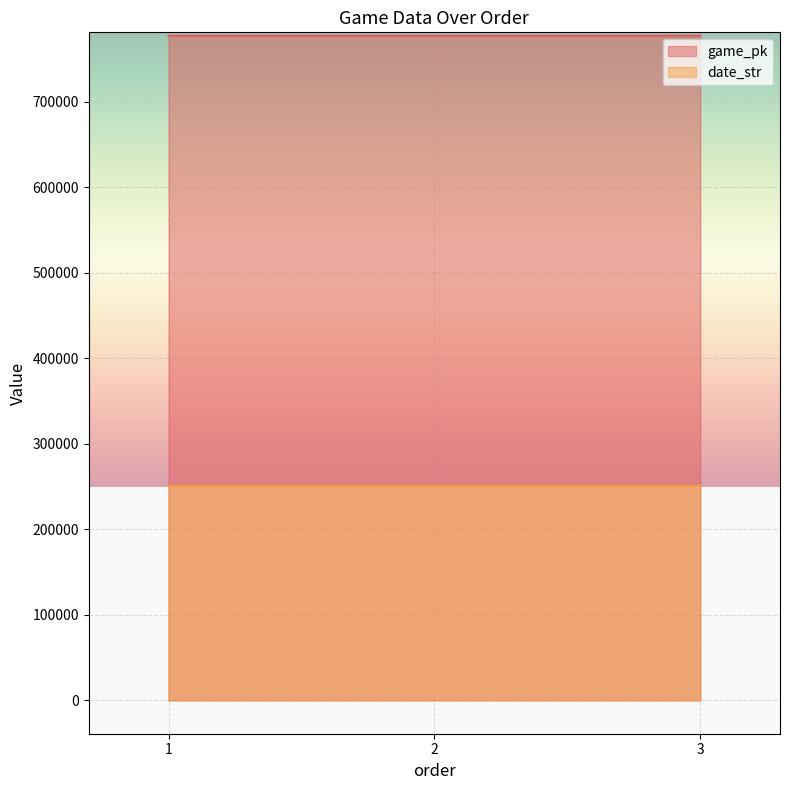

Reading right to left, what are all the values shown in this chart?

game_pk: 777057	777043	777033
date_str: 250721	250722	250723